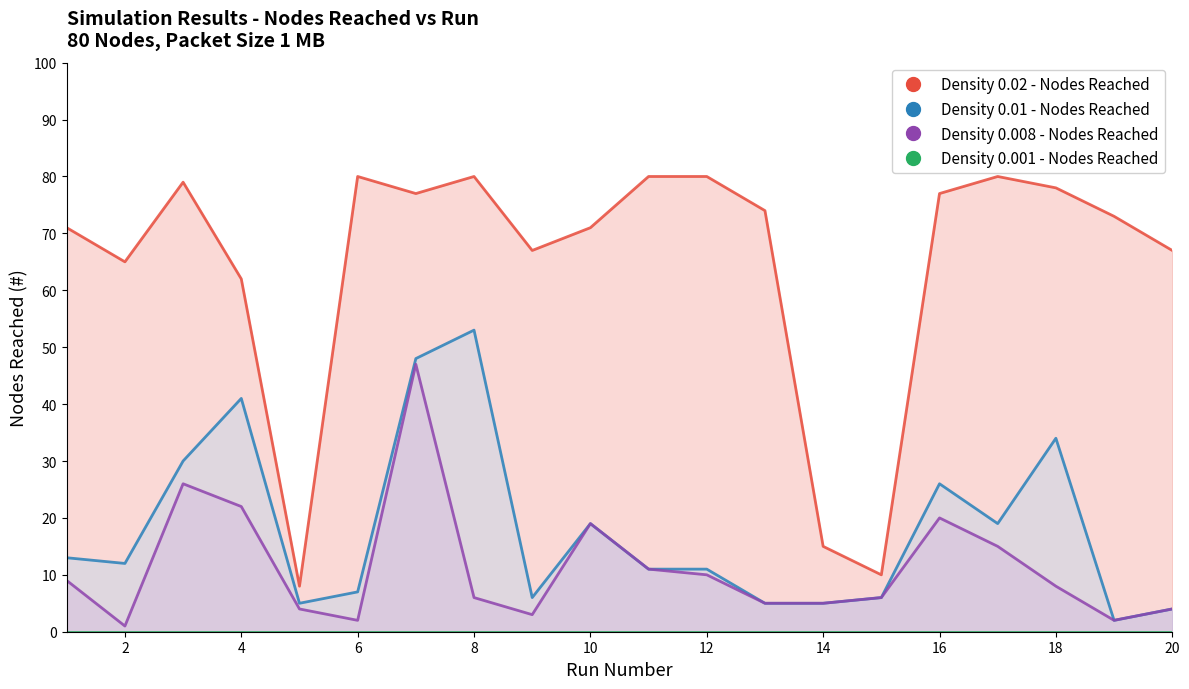

Reading left to right, what are all the values shown in this chart?

Density 0.02 - Nodes Reached: 1=71	2=65	3=79	4=62	5=8	6=80	7=77	8=80	9=67	10=71	11=80	12=80	13=74	14=15	15=10	16=77	17=80	18=78	19=73	20=67
Density 0.01 - Nodes Reached: 1=13	2=12	3=30	4=41	5=5	6=7	7=48	8=53	9=6	10=19	11=11	12=11	13=5	14=5	15=6	16=26	17=19	18=34	19=2	20=4
Density 0.008 - Nodes Reached: 1=9	2=1	3=26	4=22	5=4	6=2	7=47	8=6	9=3	10=19	11=11	12=10	13=5	14=5	15=6	16=20	17=15	18=8	19=2	20=4